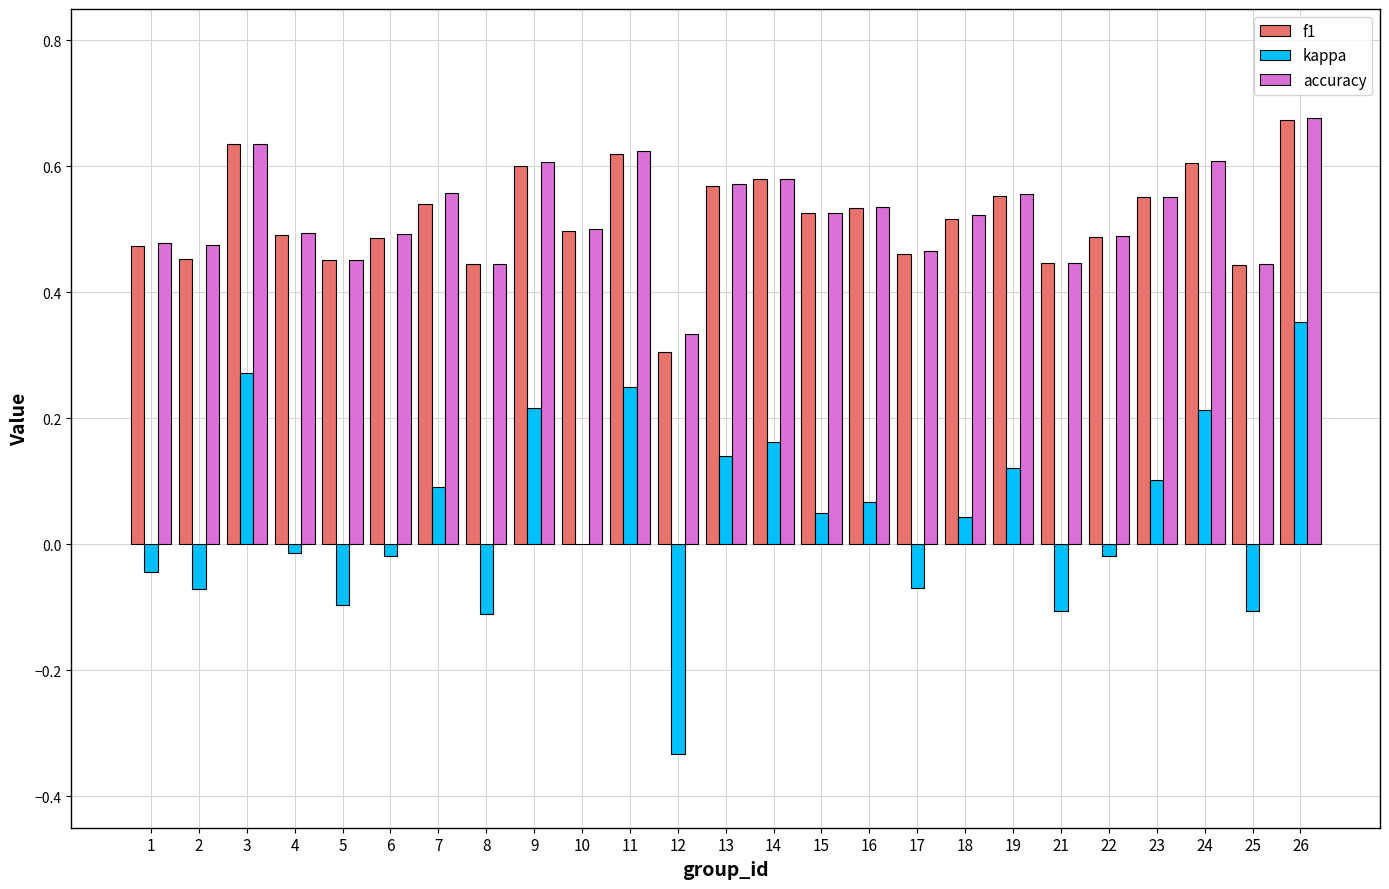

What is the sum of the accuracy values at 11 and 23?

1.2